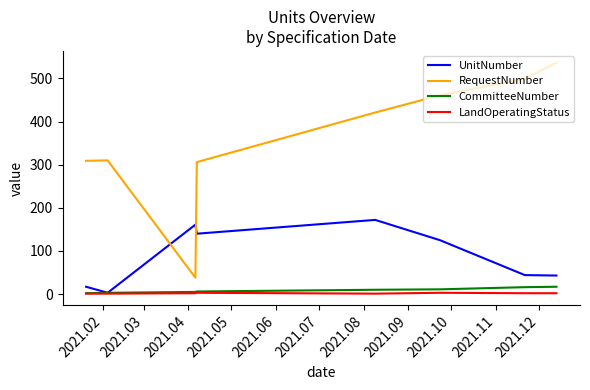

Which series has the largest range (max minus min)?

RequestNumber